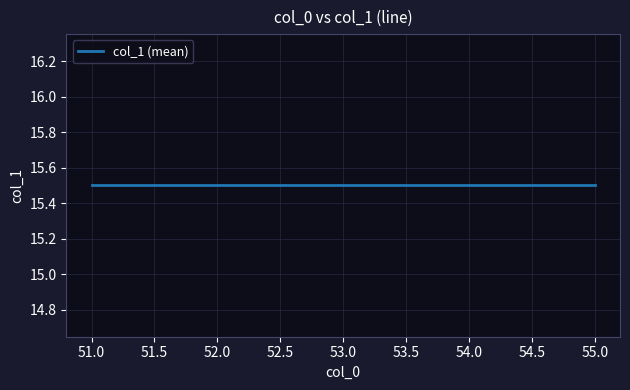

Which has a higher value, 55 or 55?

55